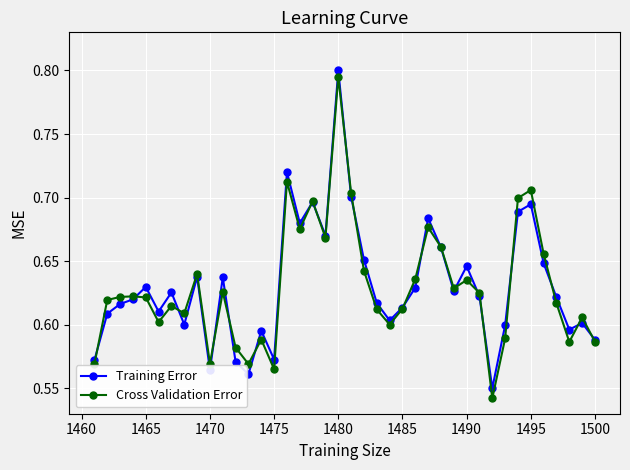

At how many categories does at least one series exceed 0?

40